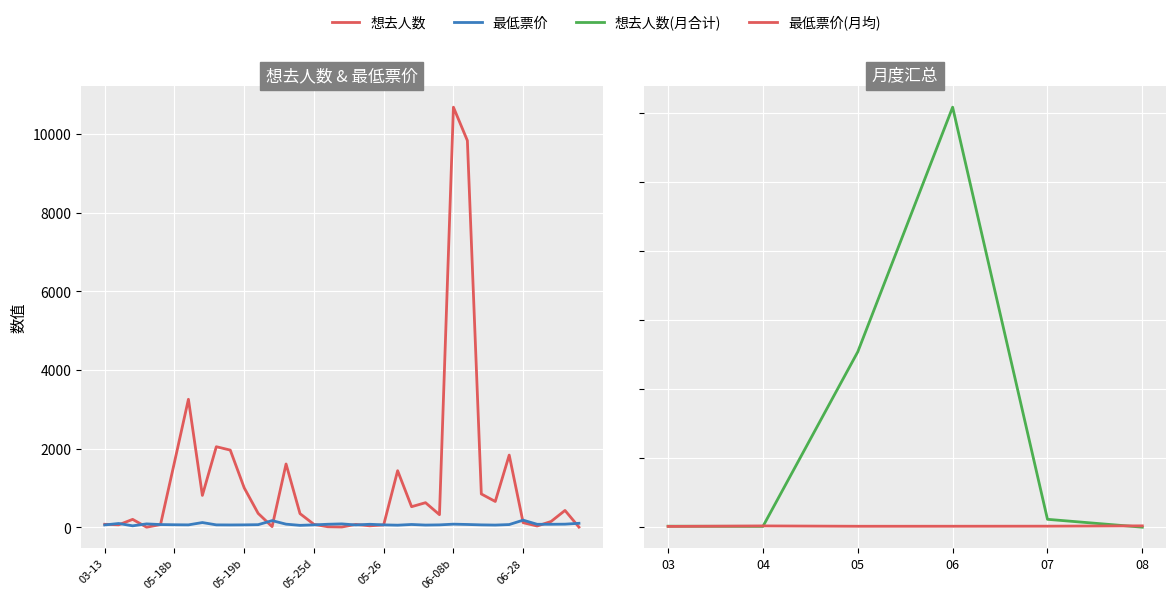

The 最低票价 series shows 35.1 at 2024-05-24. True or false?

False